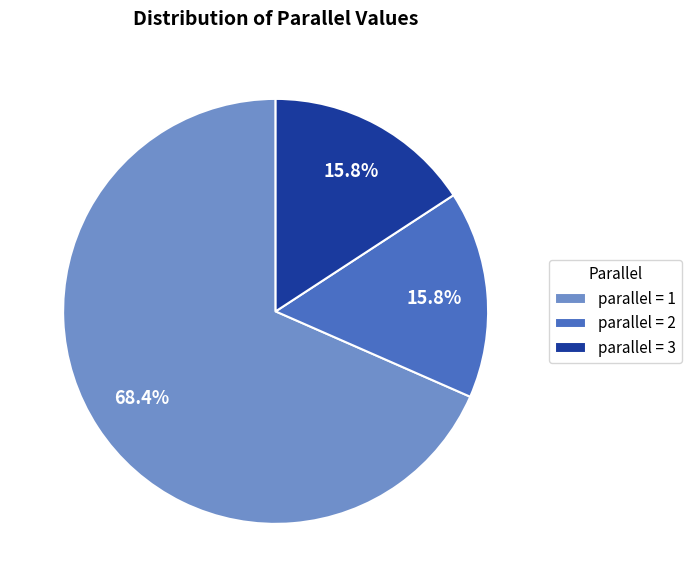

What is the largest slice in the pie chart?

parallel = 1